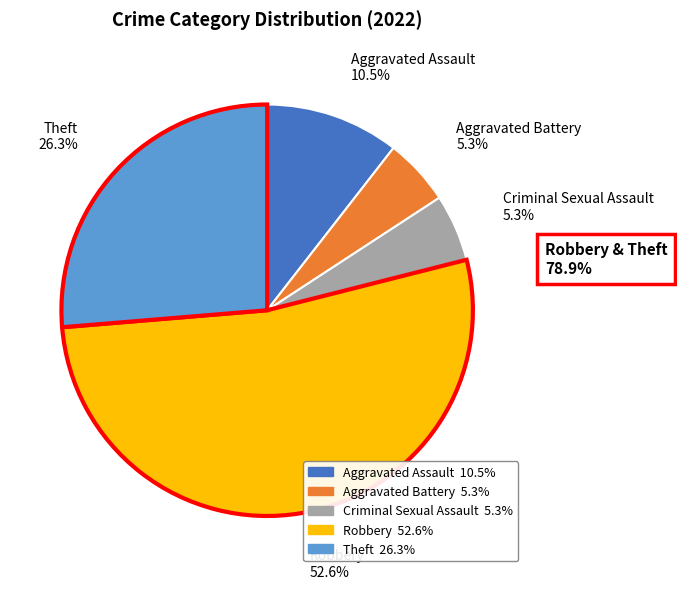

The Aggravated Battery slice represents 5% of the pie. True or false?

True